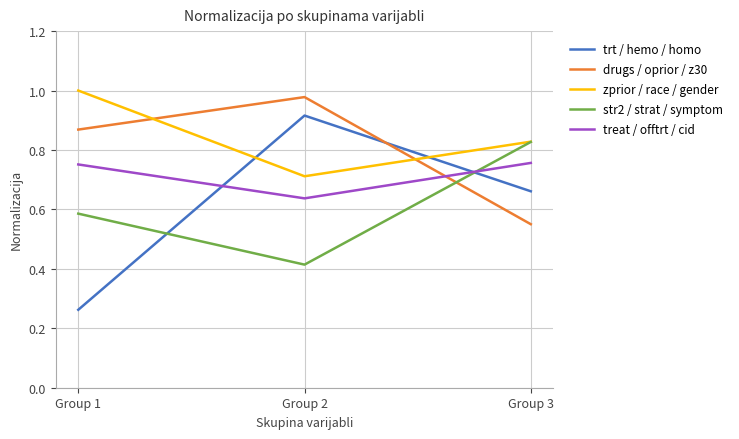

The trt / hemo / homo series shows 0.7 at Group 3. True or false?

True